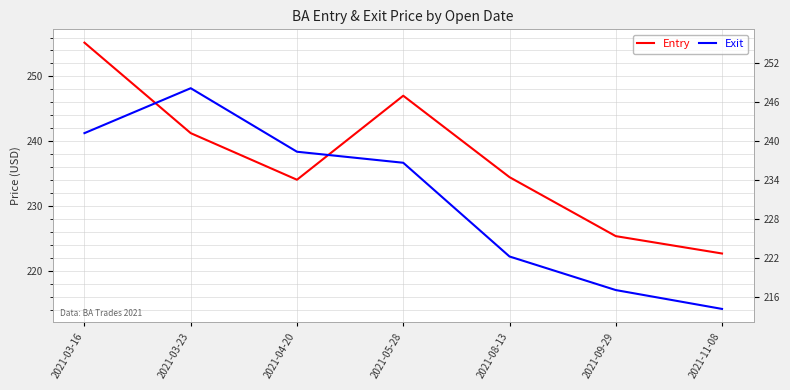

In Exit, how many points are higher than both neighbors (excluding endpoints)?

1